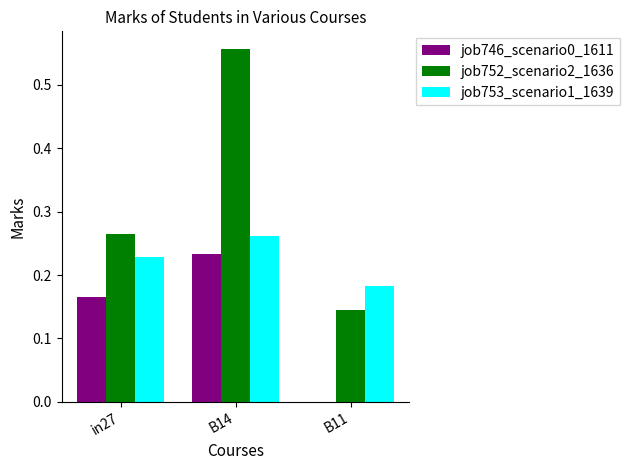

At which category is the sum across all series the highest?

B14